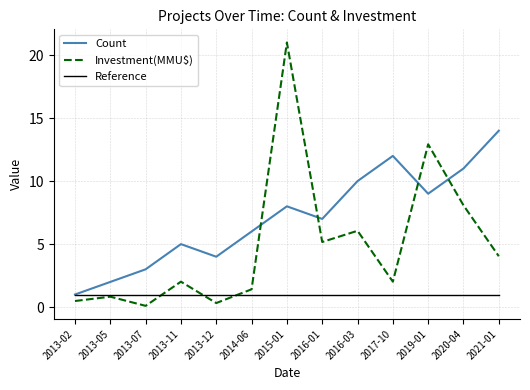

What is the difference between the maximum and minimum values in the Count series?

13.0